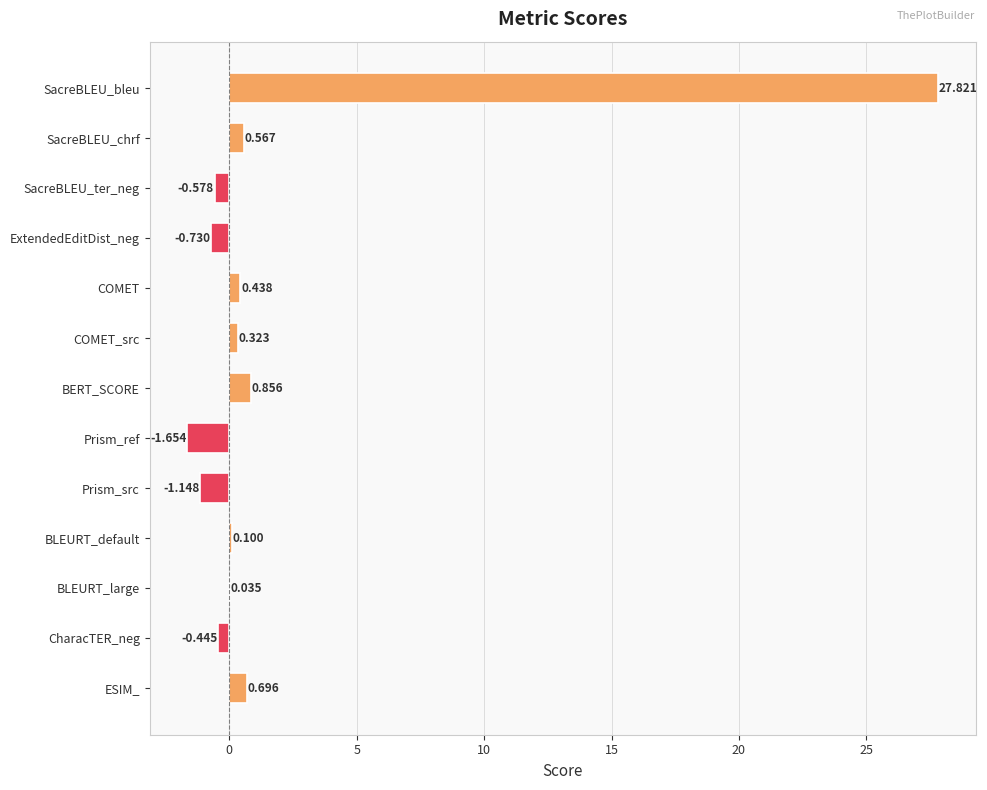

Which category has the highest value across all series?

SacreBLEU_bleu